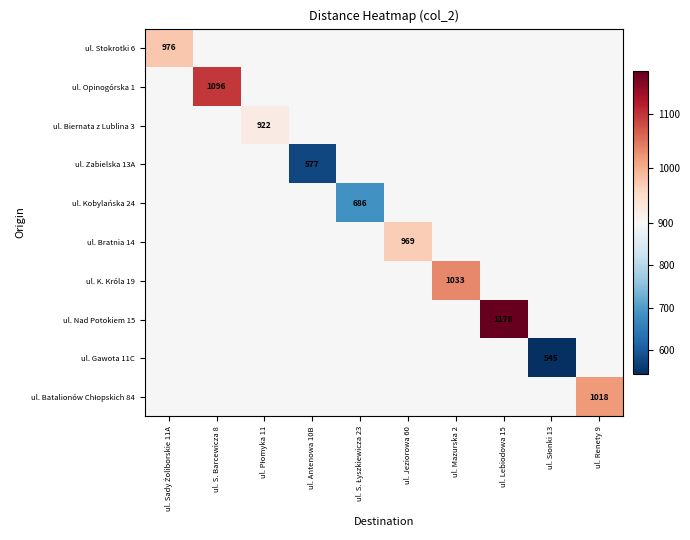

Which series has the widest spread of values?

ul. Gawota 11C